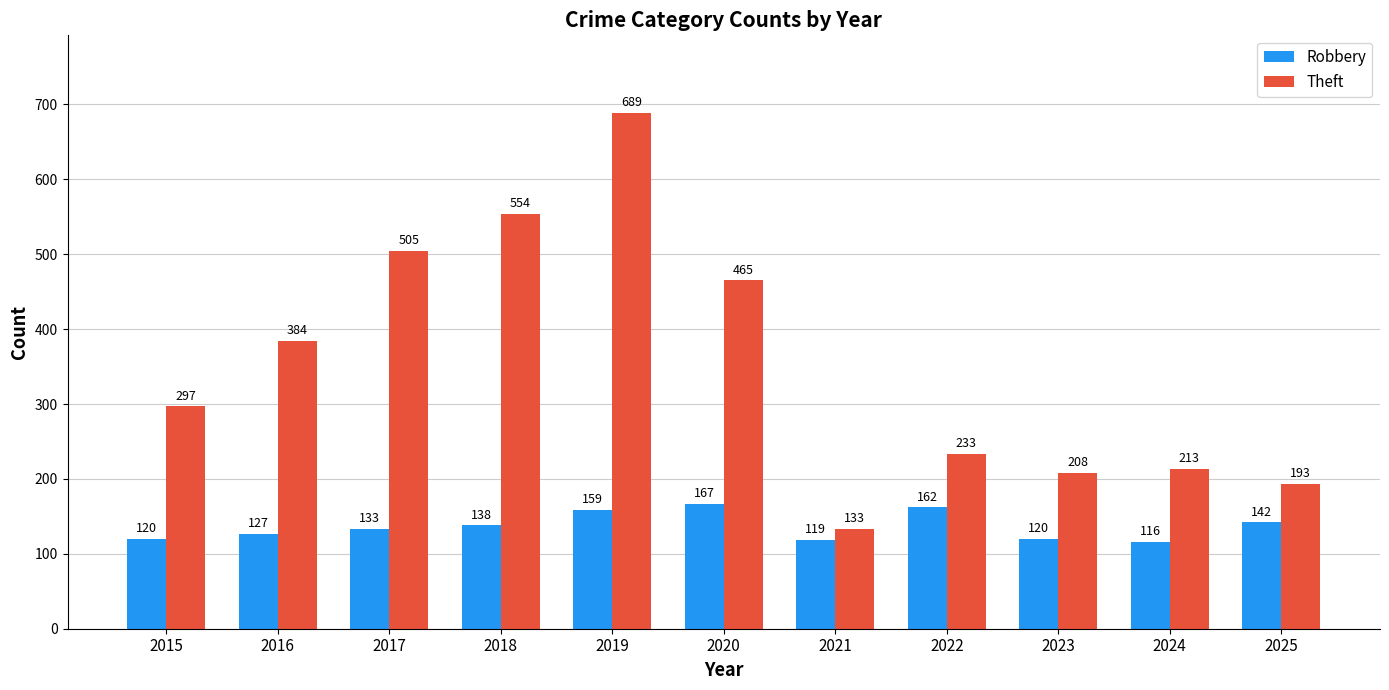

Rank the series at 2019 from highest to lowest value.

Theft, Robbery